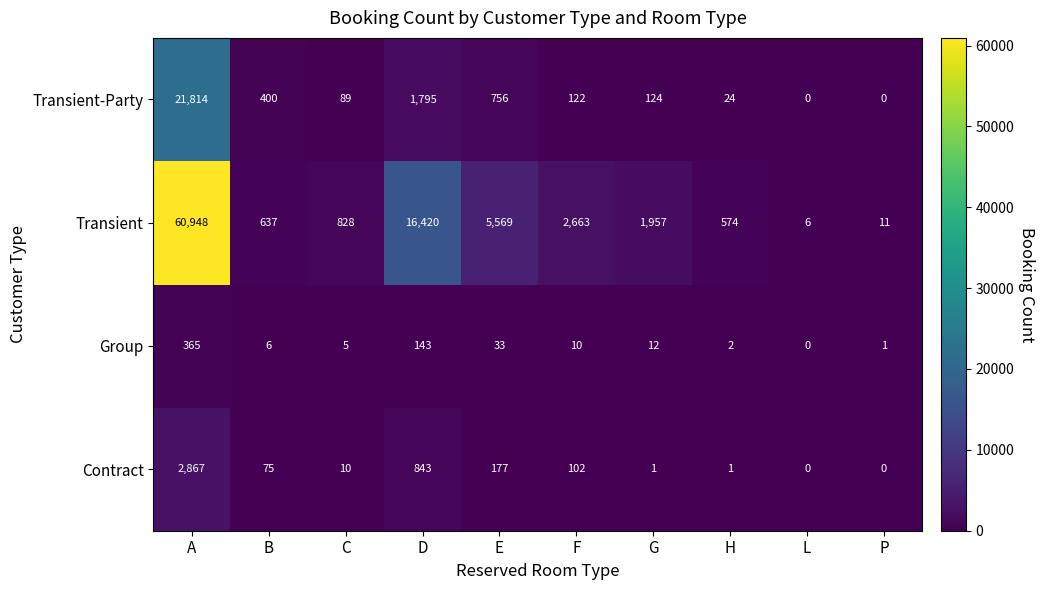

What is the total value across all series at H?

601